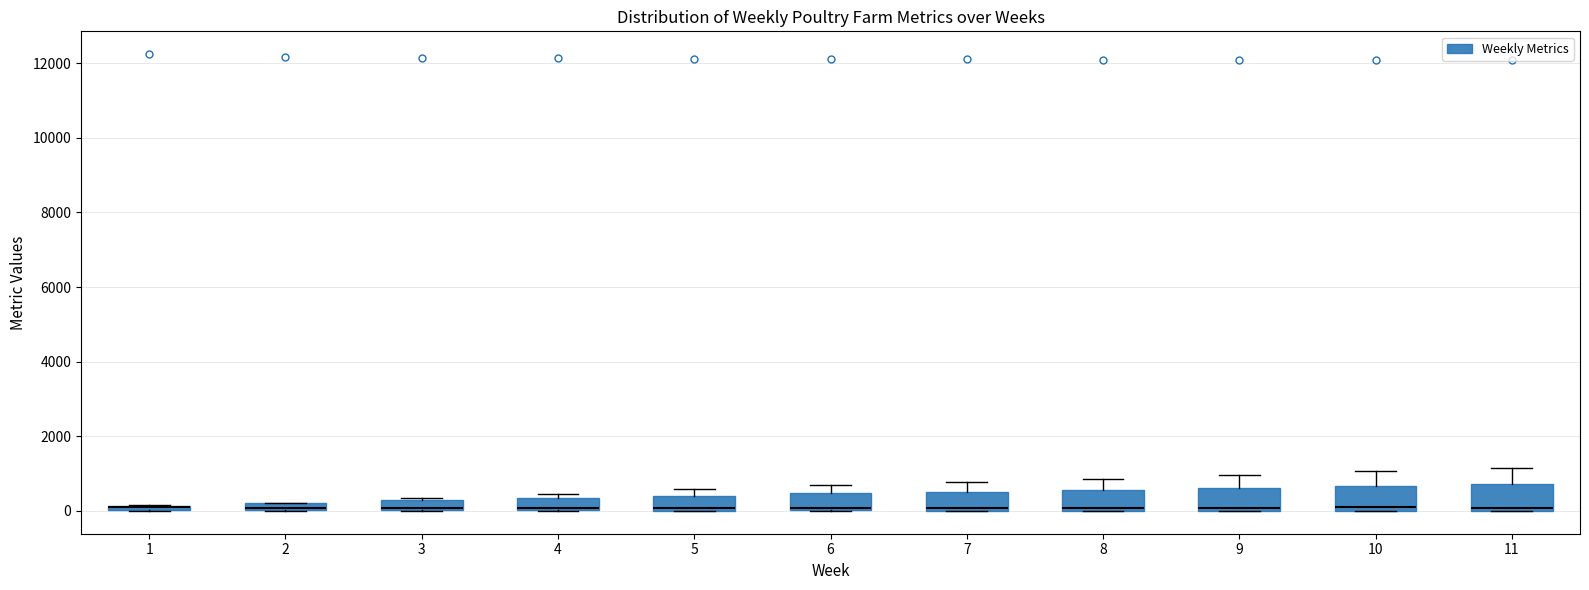

Where is the upper edge of the box at x = 5 on the y-axis? The values are not printed on the chart, so give them approximately, as read against the axis.

400